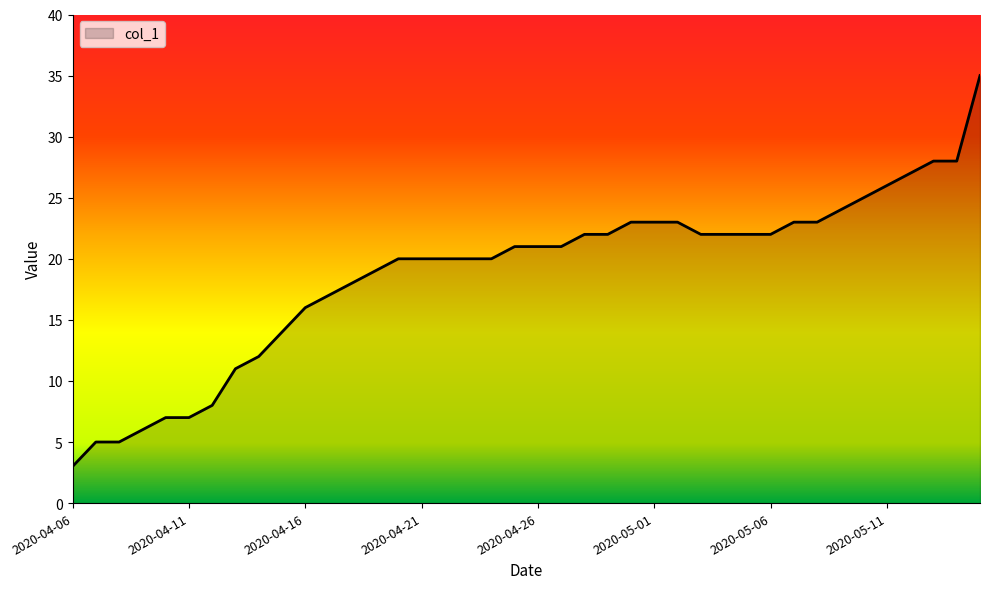

Reading left to right, extract all data points from this chart.

3	5	5	6	7	7	8	11	12	14	16	17	18	19	20	20	20	20	20	21	21	21	22	22	23	23	23	22	22	22	22	23	23	24	25	26	27	28	28	35